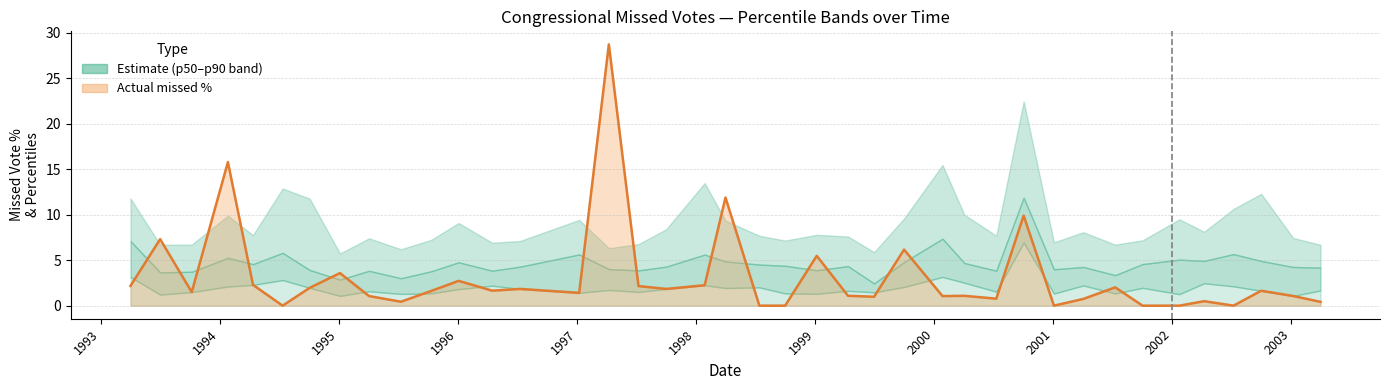

Between 7 and 35, which is larger?

35